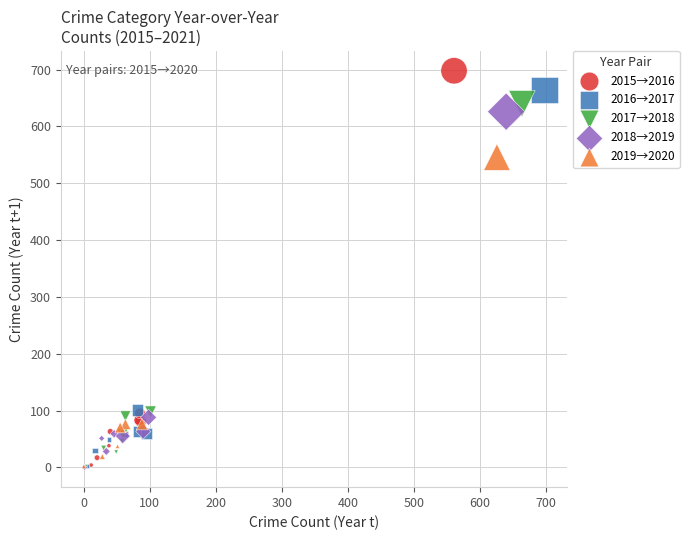

Which series has the largest Y range (max minus min)?

2015→2016